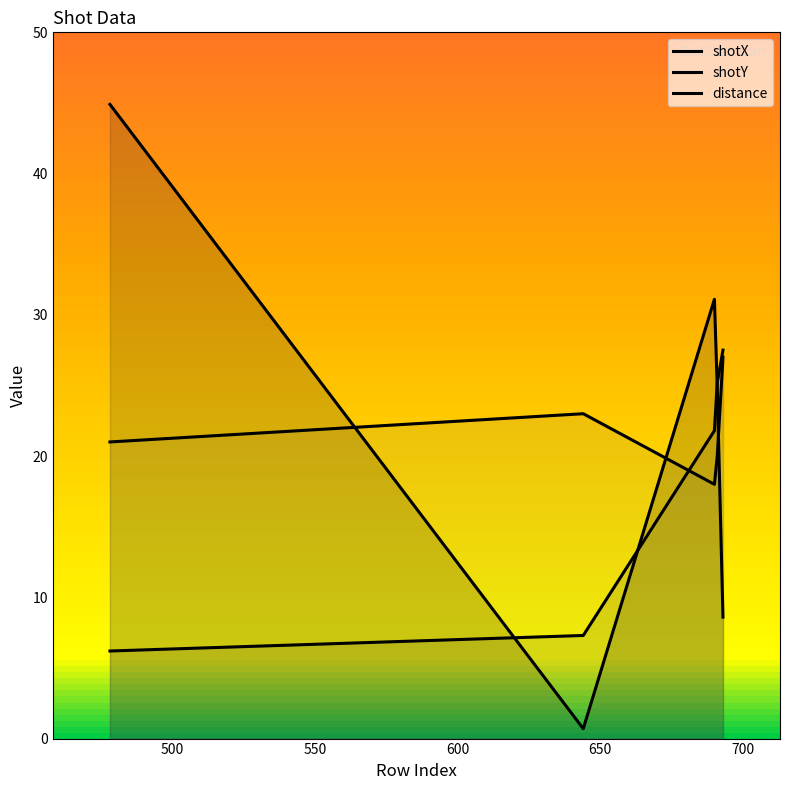

At which category does distance reach its first local valley?

690